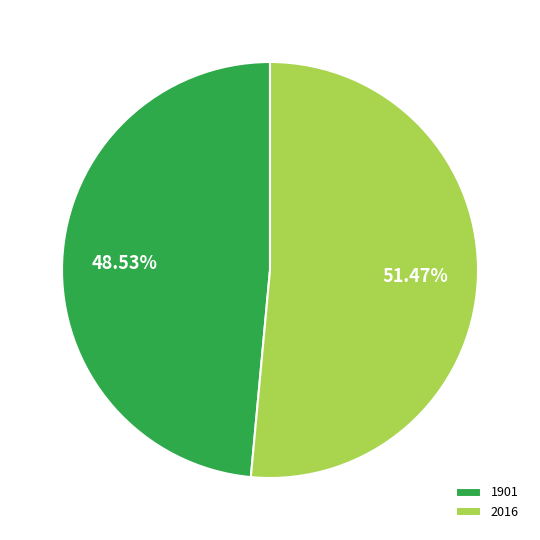

Count the number of slices in the pie.

2